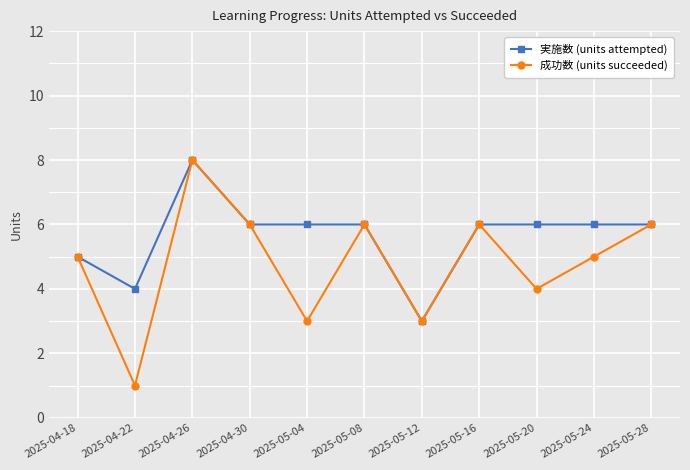

Which series has the largest total across all categories?

実施数 (units attempted)